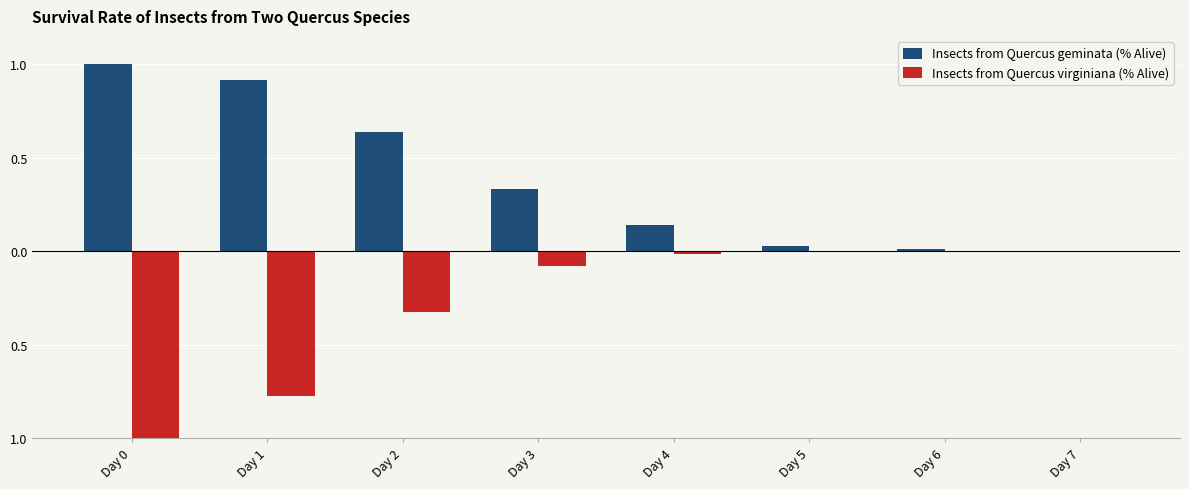

Which category has the lowest value across all series?

Day 0